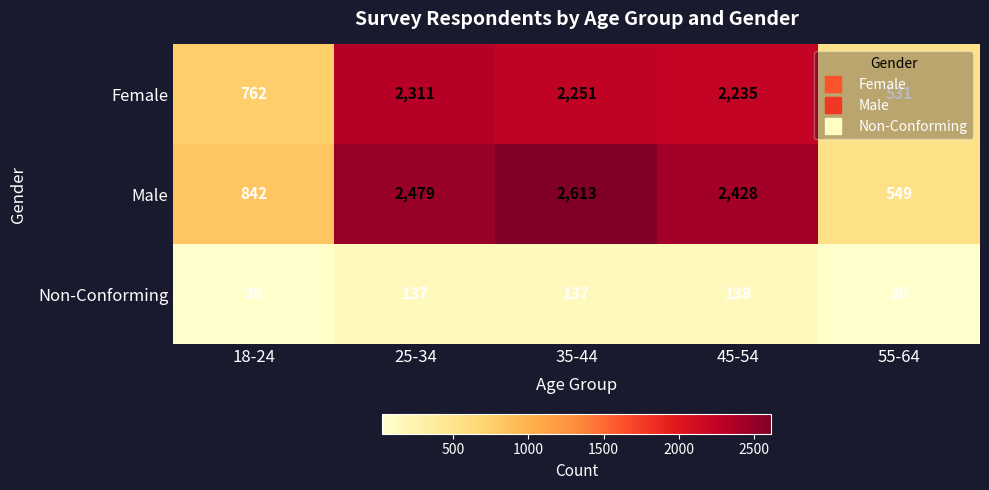

Which series has the largest total across all categories?

Male